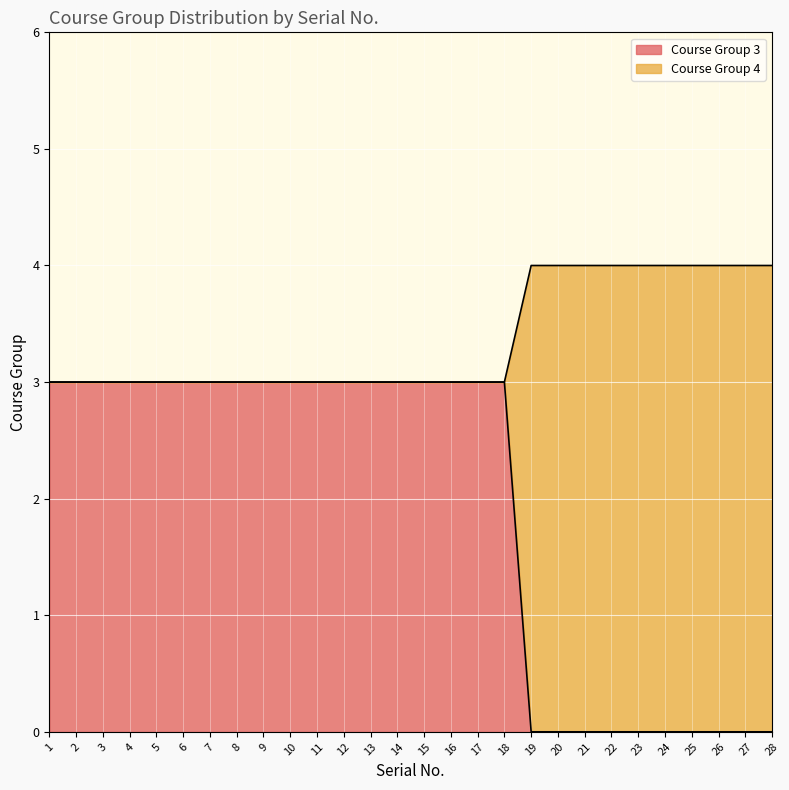

Does the chart display data point markers on the line(s)?

No